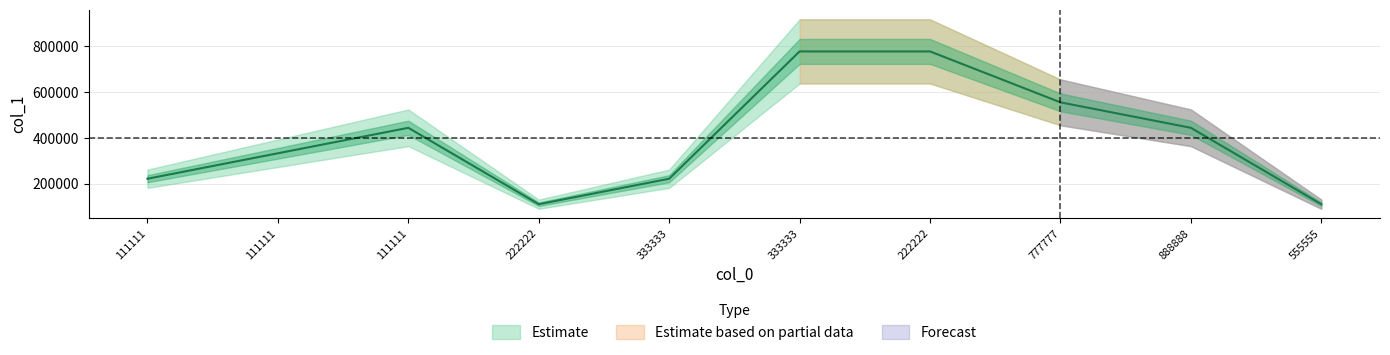

Is it true that the value at 111111 is 81034?

False